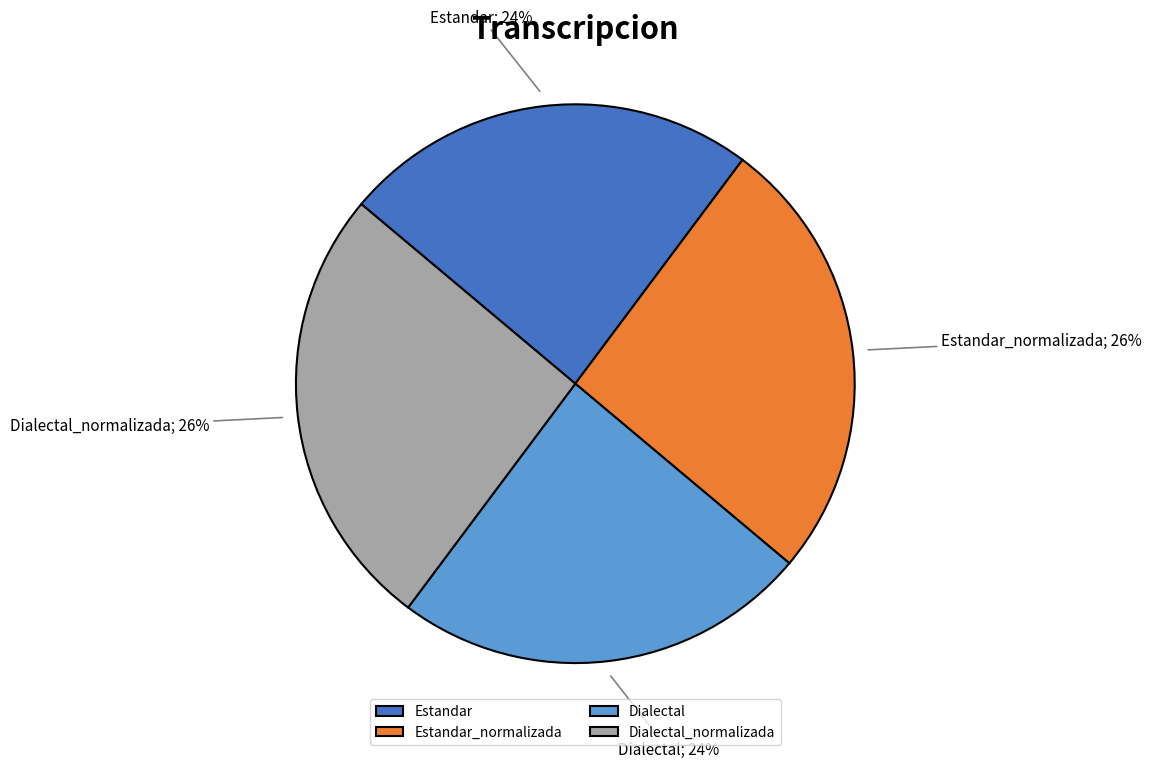

How many slices are in this pie chart?

4